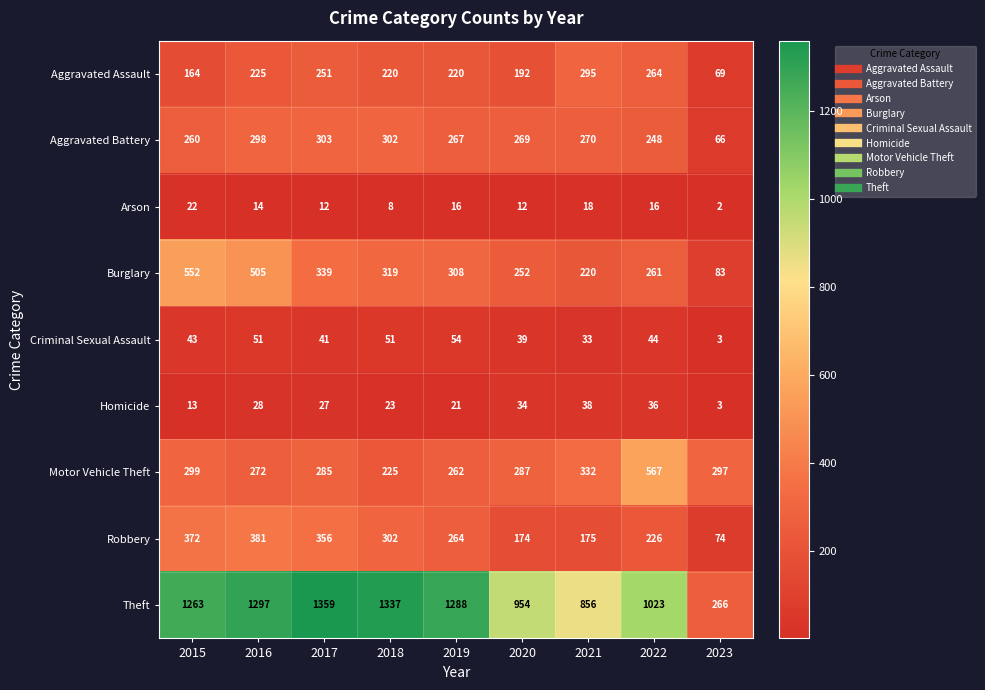

Rank the series at 2019 from highest to lowest value.

Theft, Burglary, Aggravated Battery, Robbery, Motor Vehicle Theft, Aggravated Assault, Criminal Sexual Assault, Homicide, Arson